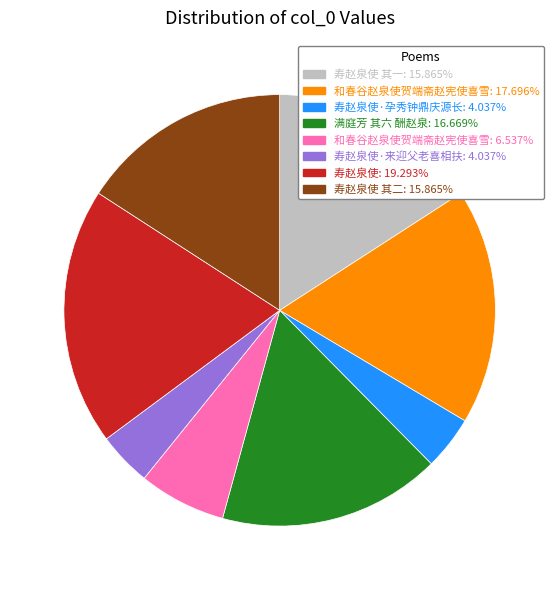

Does any single category account for the majority?

No